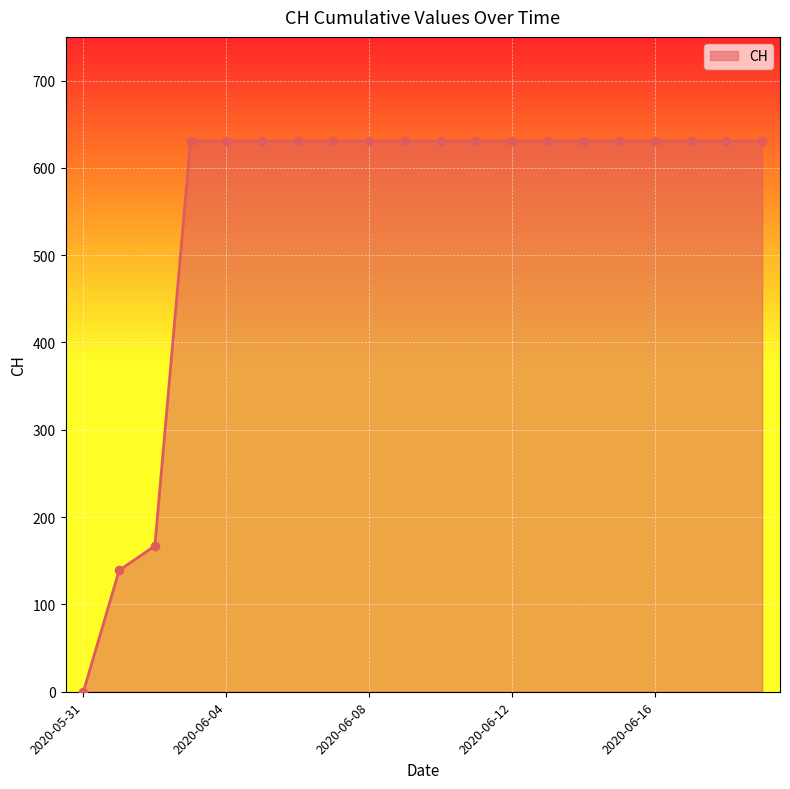

What is the greatest value displayed?

631